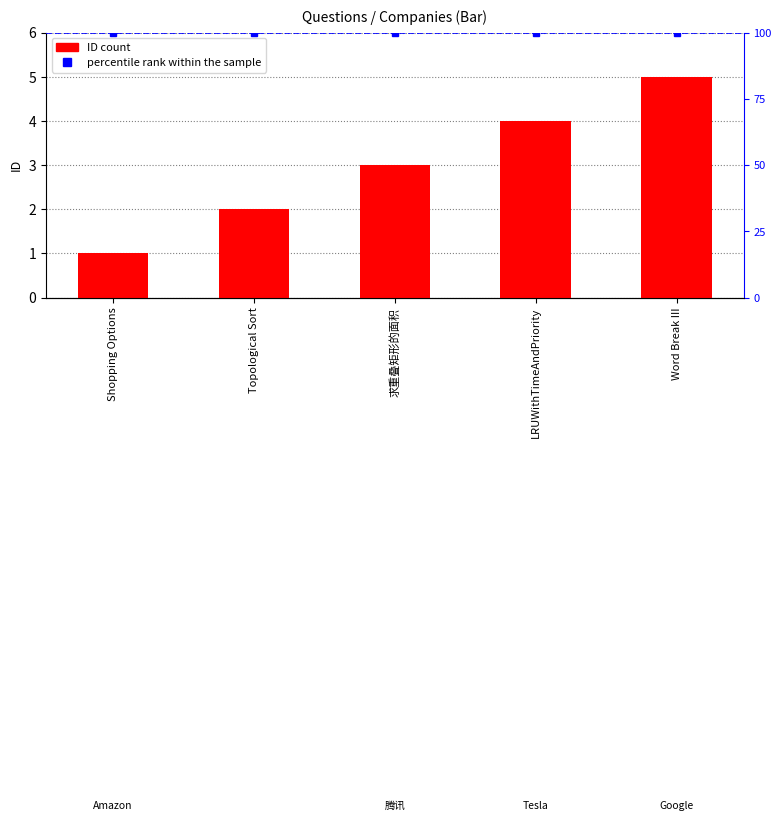

What is the change in value from 求重叠矩形的面积 to LRUWithTimeAndPriority?

+1